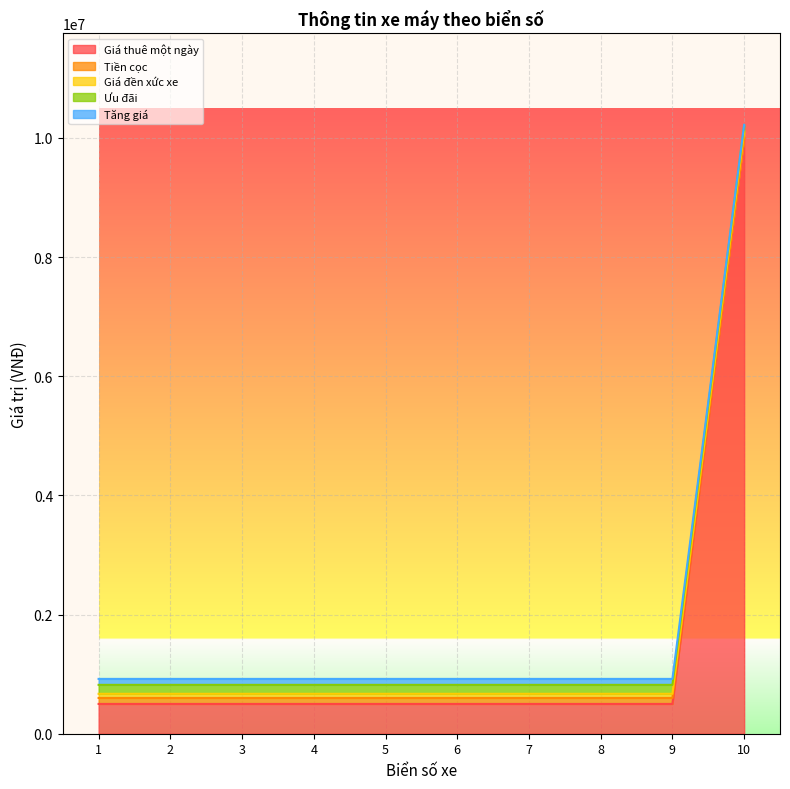

Which series has the largest range (max minus min)?

Giá thuê một ngày